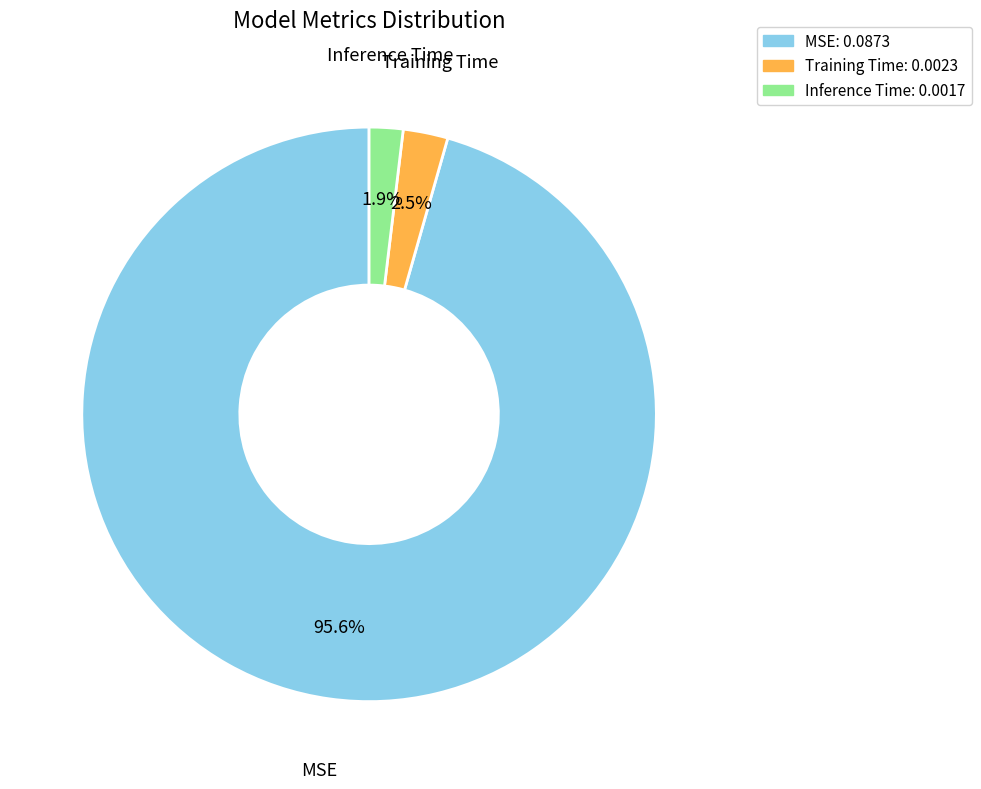

What is the largest slice in the pie chart?

MSE